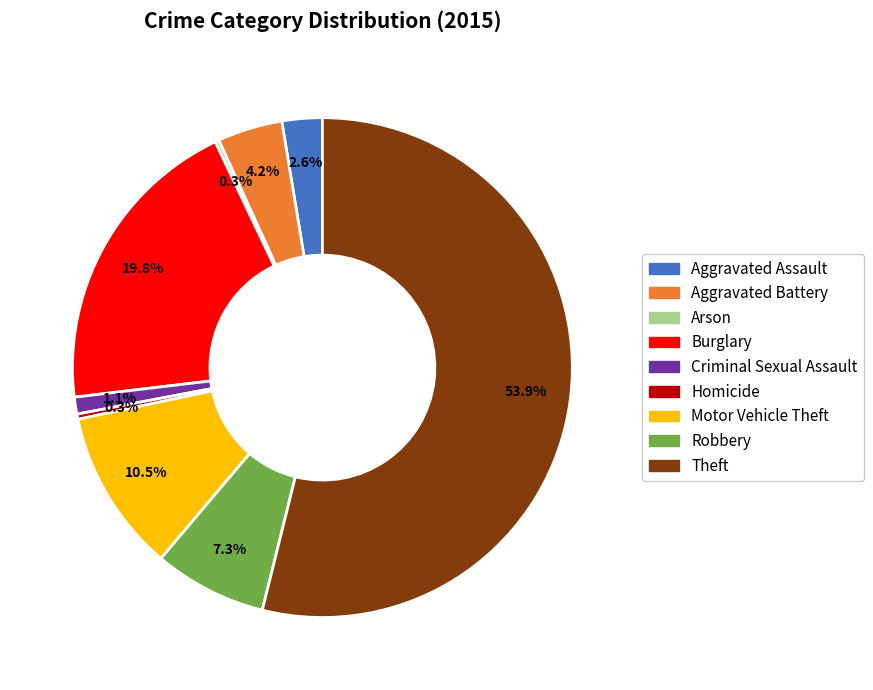

What percentage do Burglary and Aggravated Battery together represent?

24.0%